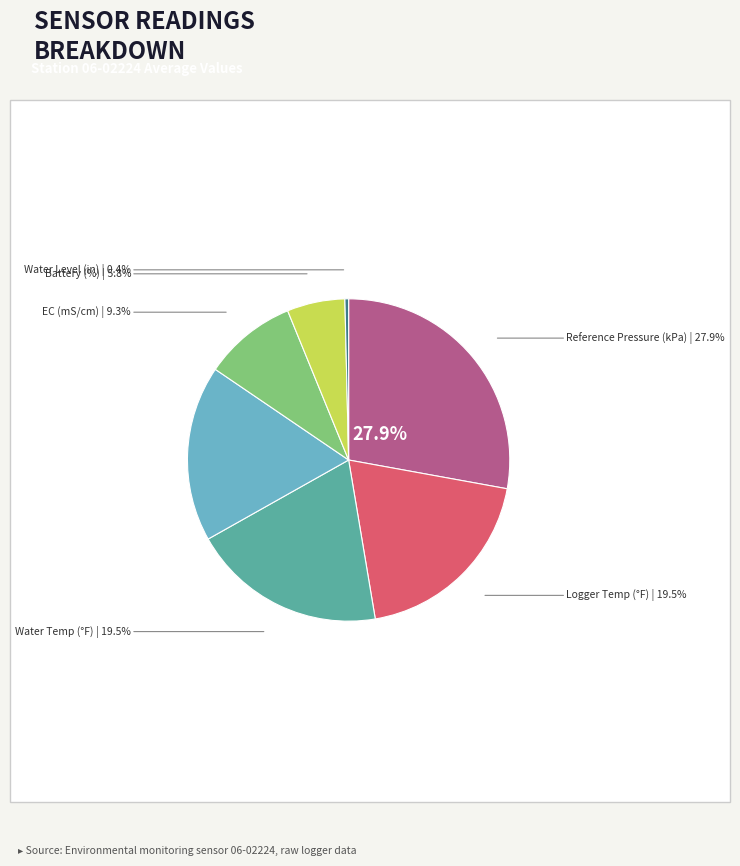

Rank the categories by value from lowest to highest.

Water Level (in), Battery (%), EC (mS/cm), Battery Voltage (mV), Water Temp (°F), Logger Temp (°F), Reference Pressure (kPa)